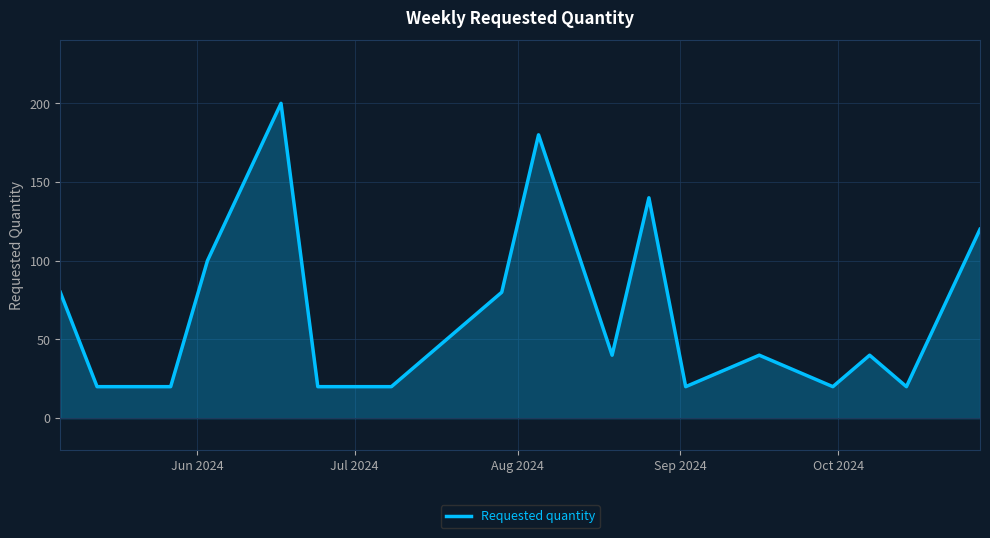

What is the smallest value displayed?

20